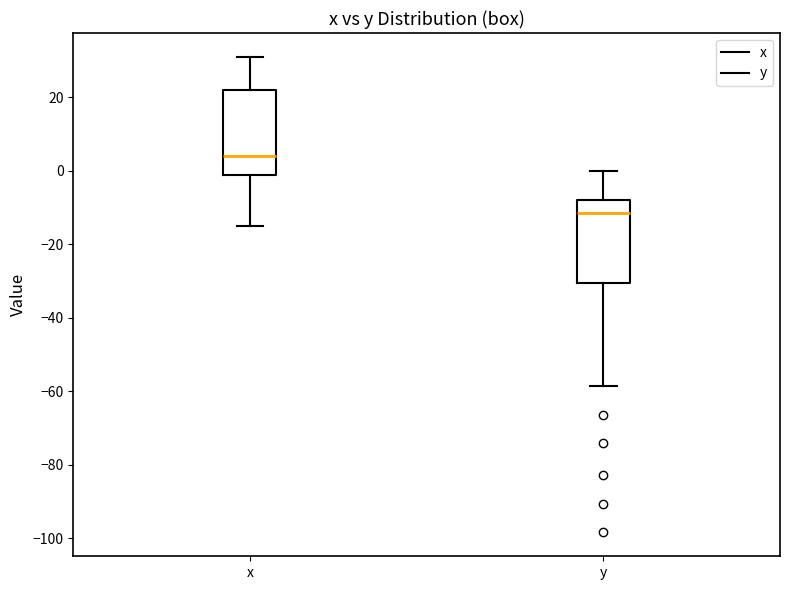

Reading left to right, read every box against the y-axis: the position of its median line, the range the box covers, and the ends of its whiskers. The values are not printed on the chart, so give them approximately, as read against the axis.

x: median 4, box -2 to 22, whiskers -14 to 32
y: median -12, box -30 to -8, whiskers -58 to 0